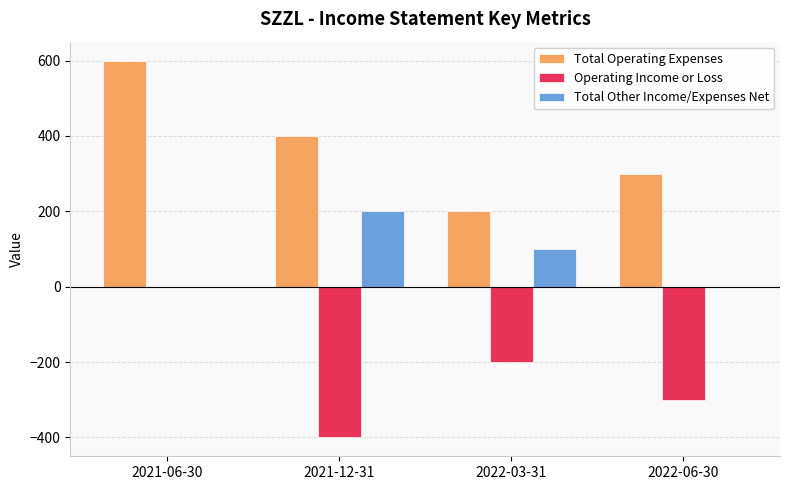

Reading left to right, extract all data points from this chart.

Total Operating Expenses: 2021-06-30=600	2021-12-31=400	2022-03-31=200	2022-06-30=300
Operating Income or Loss: 2021-06-30=0	2021-12-31=-400	2022-03-31=-200	2022-06-30=-300
Total Other Income/Expenses Net: 2021-06-30=0	2021-12-31=200	2022-03-31=100	2022-06-30=0